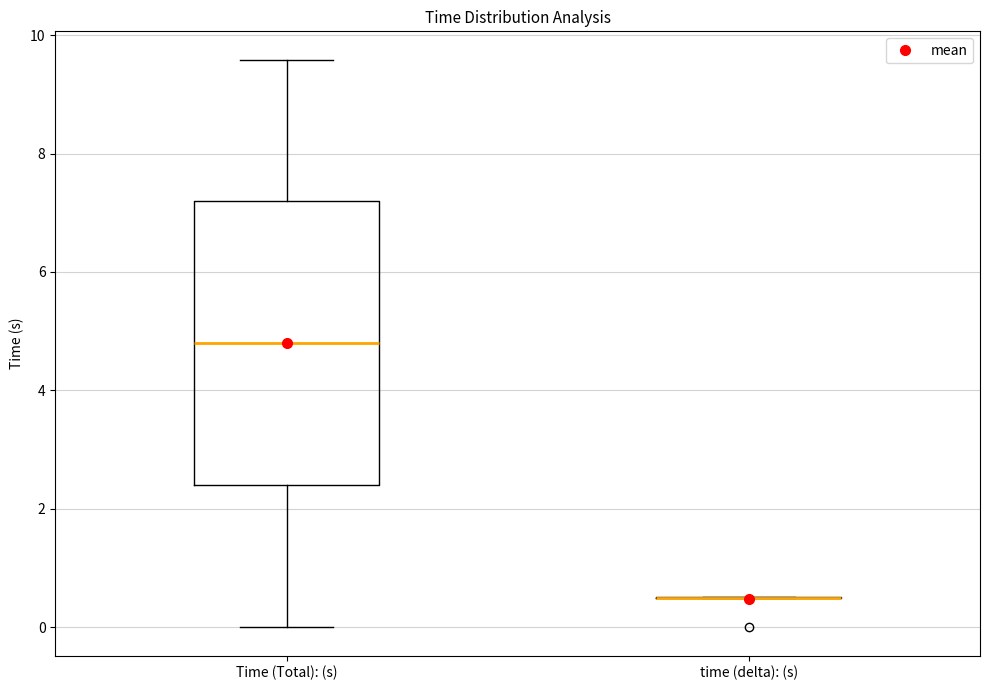

Reading left to right, read every box against the y-axis: the position of its median line, the range the box covers, and the ends of its whiskers. The values are not printed on the chart, so give them approximately, as read against the axis.

Time (Total): (s): median 4.8, box 2.4 to 7.2, whiskers 0.0 to 9.6
time (delta): (s): box collapsed to a line at 0.6, whiskers 0.6 to 0.6